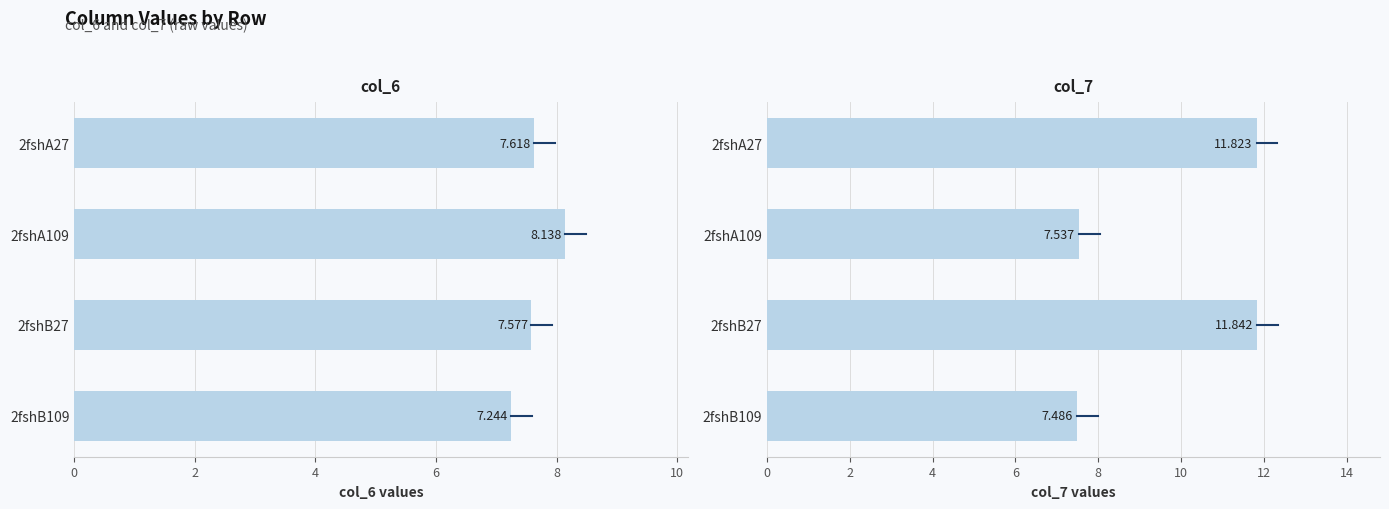

What are all the series names shown in the legend?

col_6, col_7